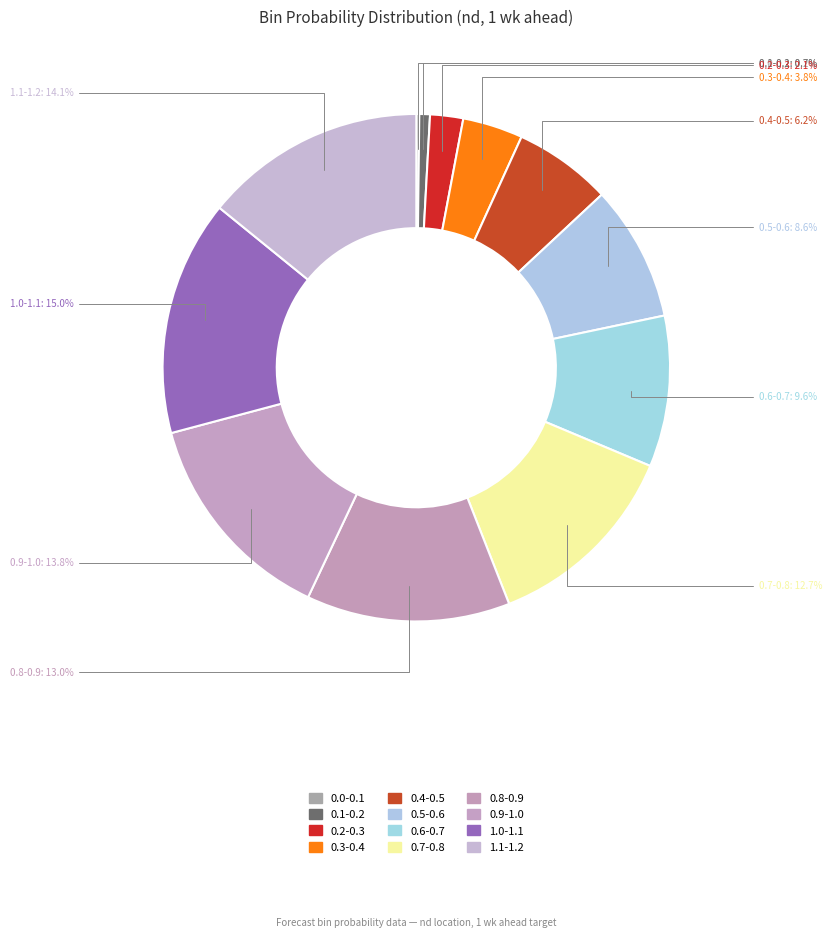

Is the sum of 0.2-0.3 and 0.8-0.9 greater than half?

No